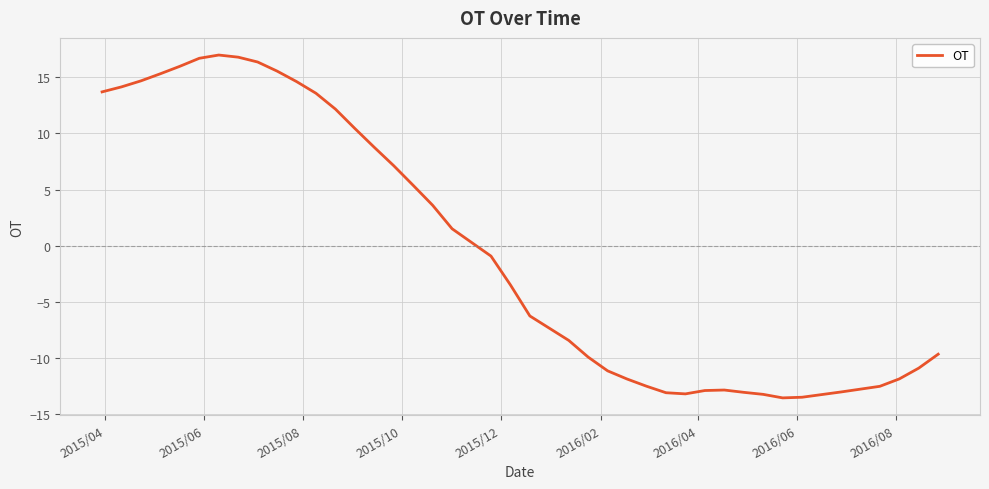

Count the number of values greater than 0.

19